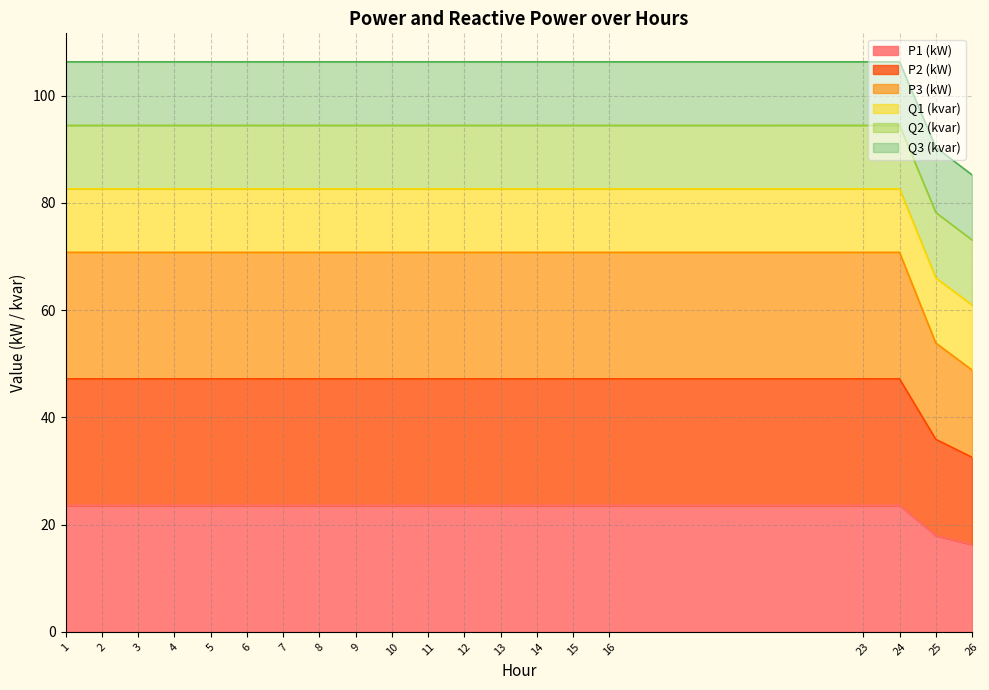

Where is the first local maximum for Q1 (kvar)?

24